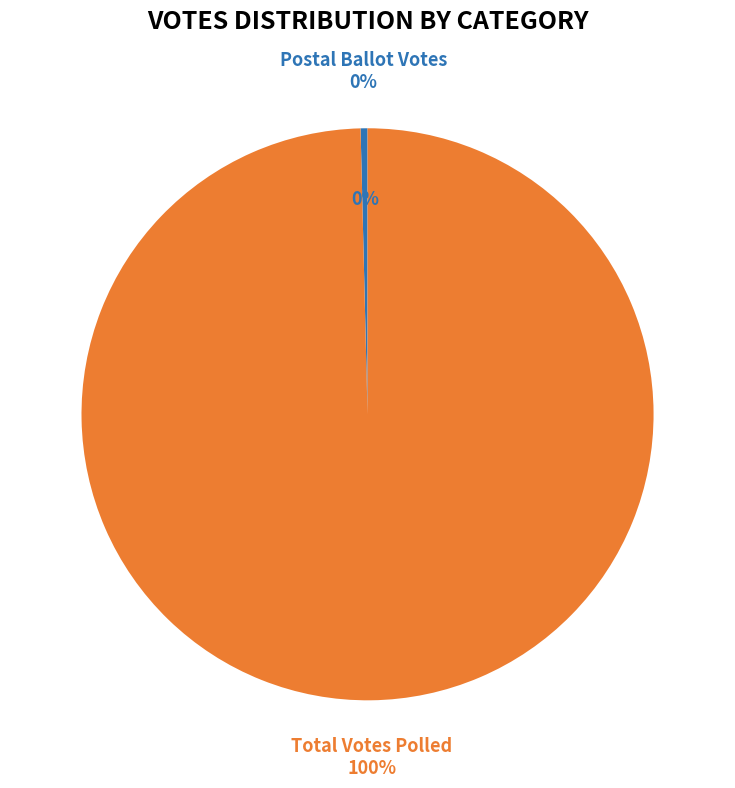

What is the difference between the highest and lowest values at 18?

195757